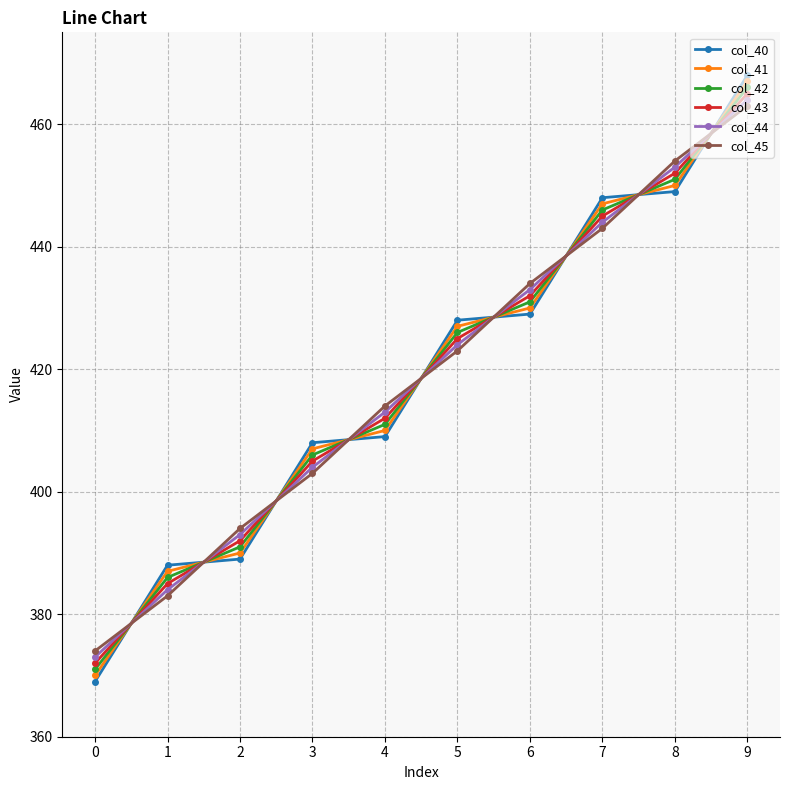

Reading left to right, extract all data points from this chart.

col_40: 0=369.0	1=388.0	2=389.0	3=408.0	4=409.0	5=428.0	6=429.0	7=448.0	8=449.0	9=468.0
col_41: 0=370.0	1=387.0	2=390.0	3=407.0	4=410.0	5=427.0	6=430.0	7=447.0	8=450.0	9=467.0
col_42: 0=371.0	1=386.0	2=391.0	3=406.0	4=411.0	5=426.0	6=431.0	7=446.0	8=451.0	9=466.0
col_43: 0=372.0	1=385.0	2=392.0	3=405.0	4=412.0	5=425.0	6=432.0	7=445.0	8=452.0	9=465.0
col_44: 0=373.0	1=384.0	2=393.0	3=404.0	4=413.0	5=424.0	6=433.0	7=444.0	8=453.0	9=464.0
col_45: 0=374.0	1=383.0	2=394.0	3=403.0	4=414.0	5=423.0	6=434.0	7=443.0	8=454.0	9=463.0